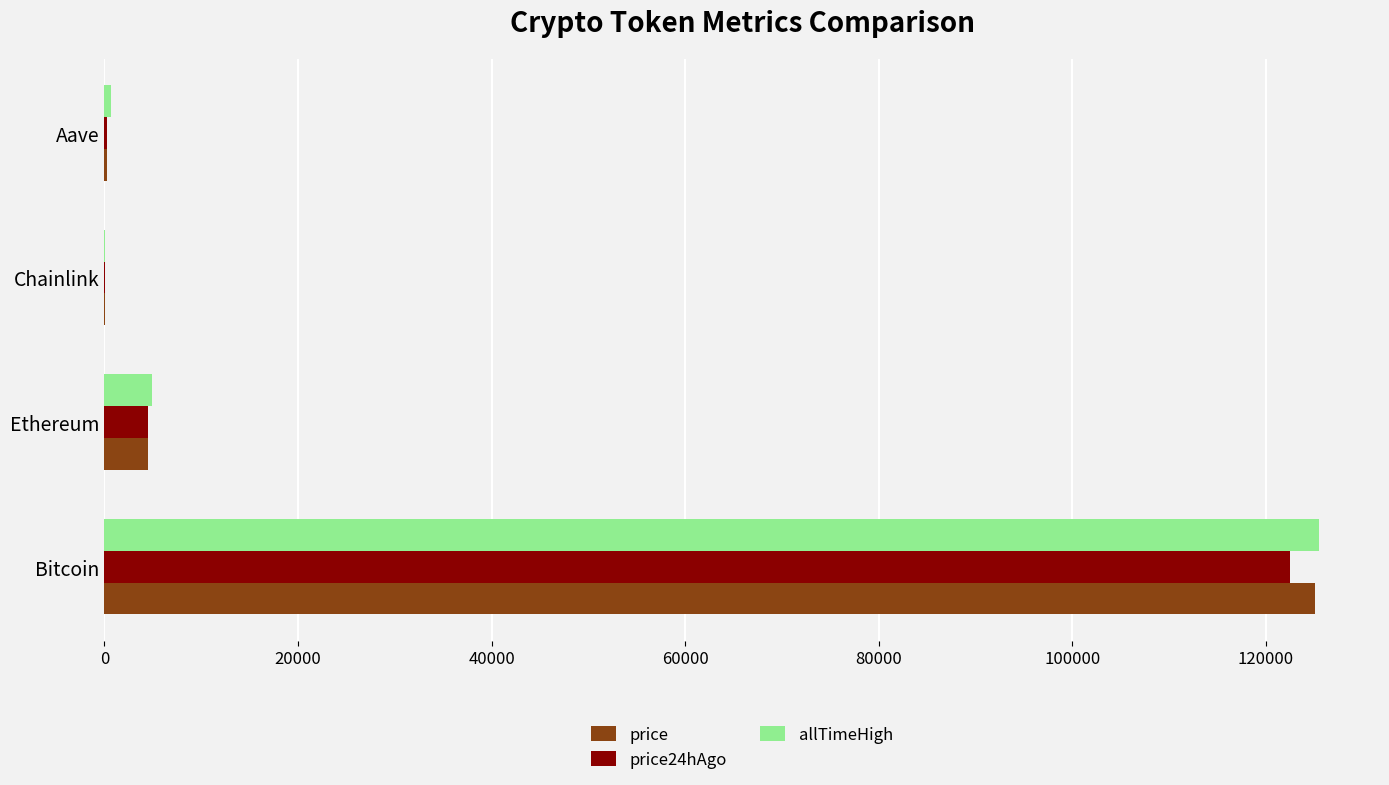

Which series has the widest spread of values?

allTimeHigh